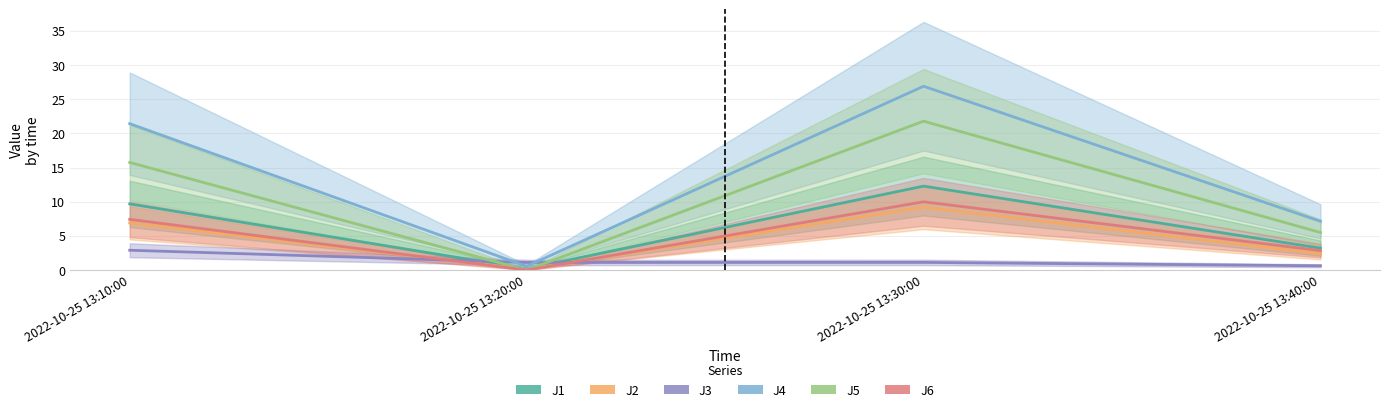

The J3 series shows 1.9 at 2022-10-25 13:20:00. True or false?

False